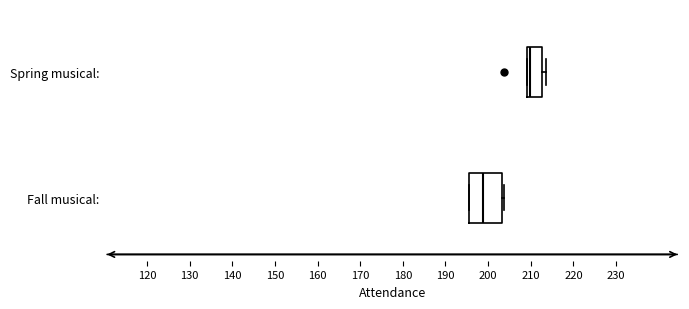

Reading bottom to top, transcribe this box plot: for each box, give where its median line is, the range the box spans, and where its two whiskers end, as read against the x-axis. The values are not printed on the chart, so give them approximately, as read against the axis.

Fall musical:: median 199, box 196 to 203, whiskers 195 to 204
Spring musical:: median 210, box 209 to 213, whiskers 209 to 214